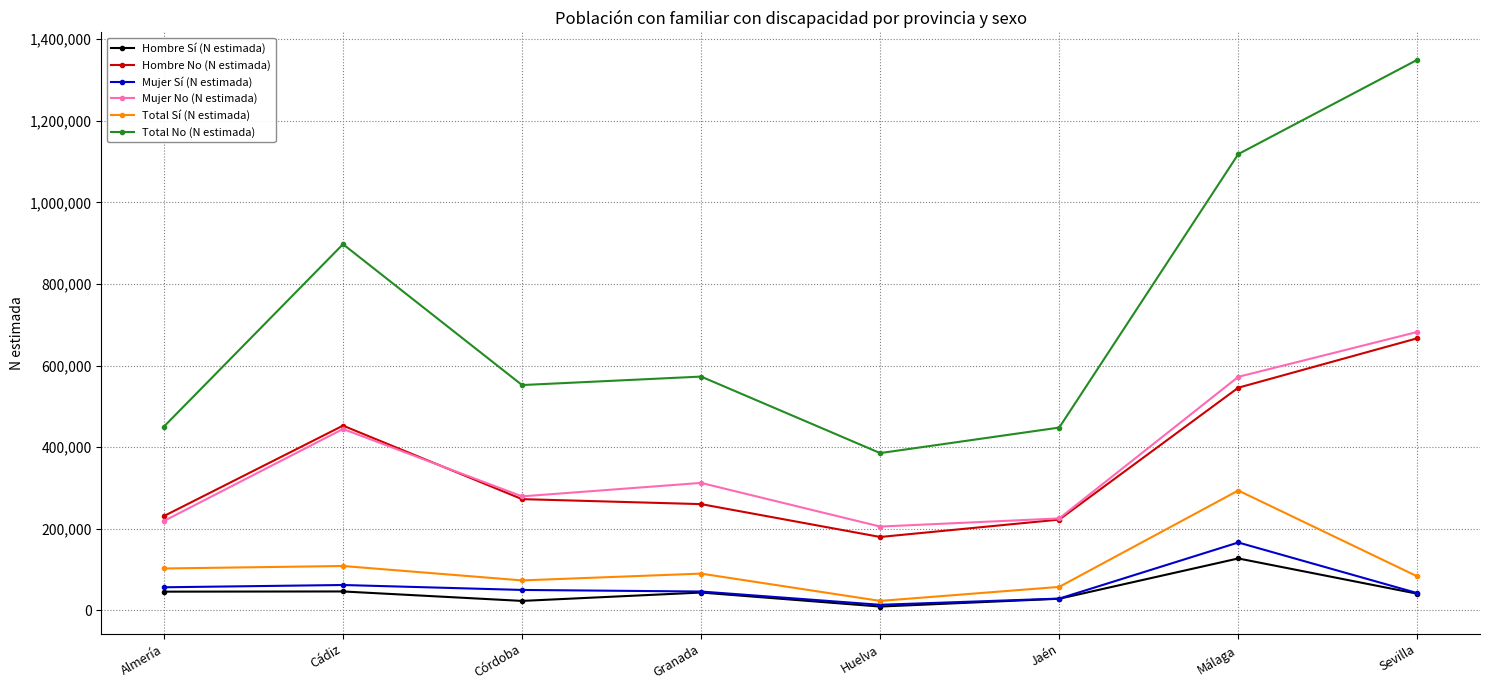

True or false: Hombre No (N estimada) has more than 0 interior local peaks.

True